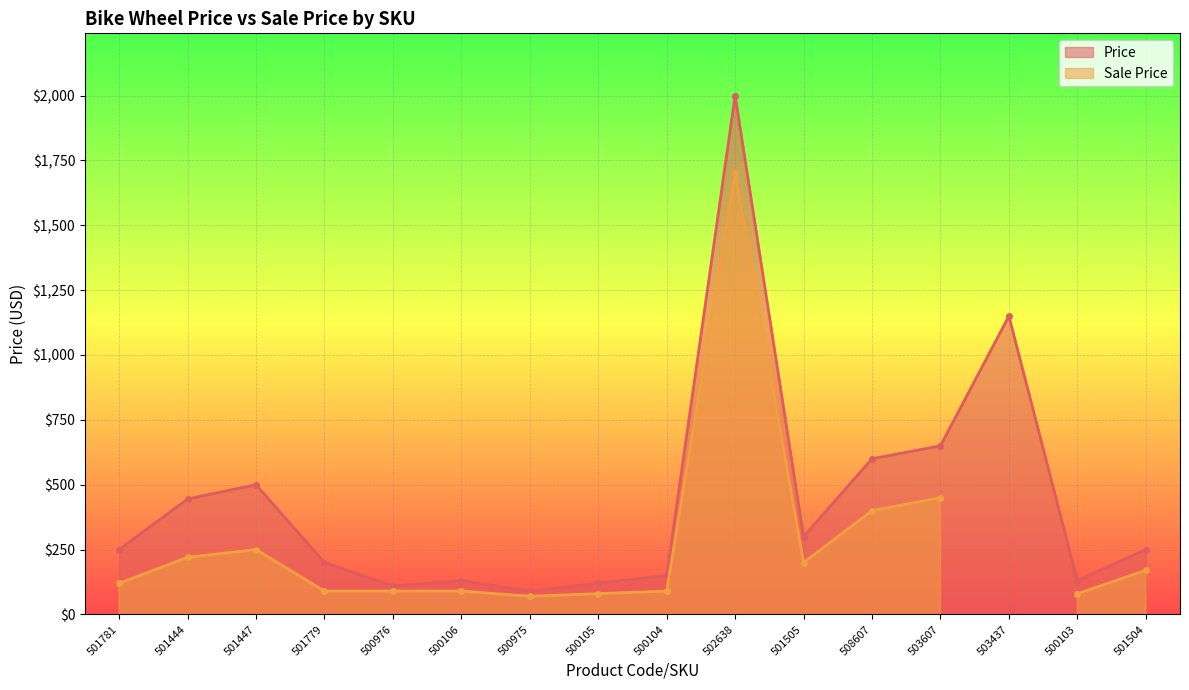

List the labels in order of value, largest first.

502638, 503437, 503607, 508607, 501447, 501444, 501505, 501781, 501504, 501779, 500104, 500106, 500103, 500105, 500976, 500975